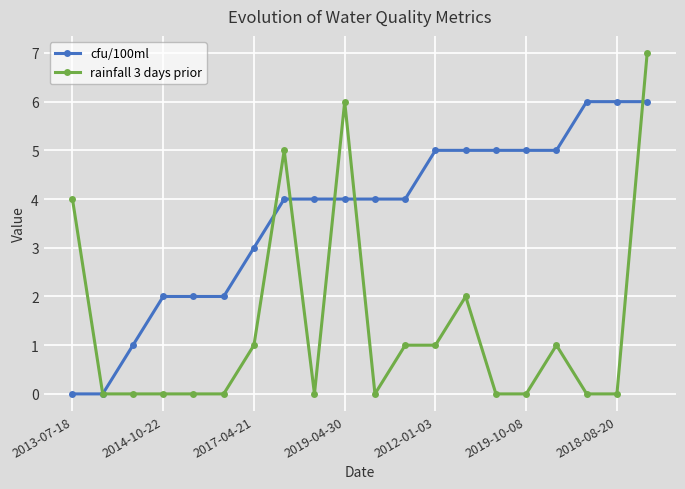

What is the greatest value displayed?

7